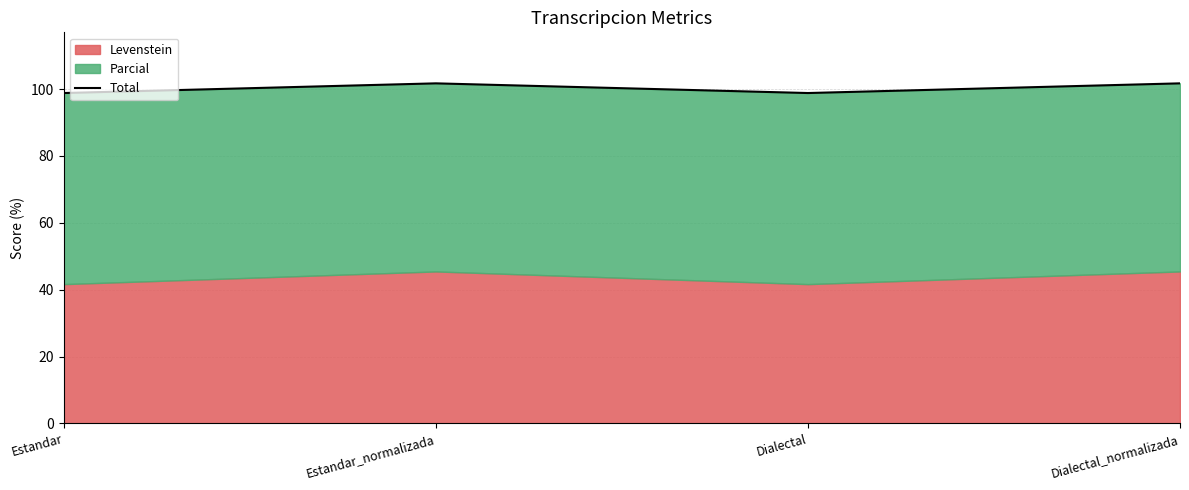

Which label corresponds to the smallest value in the chart?

Estandar